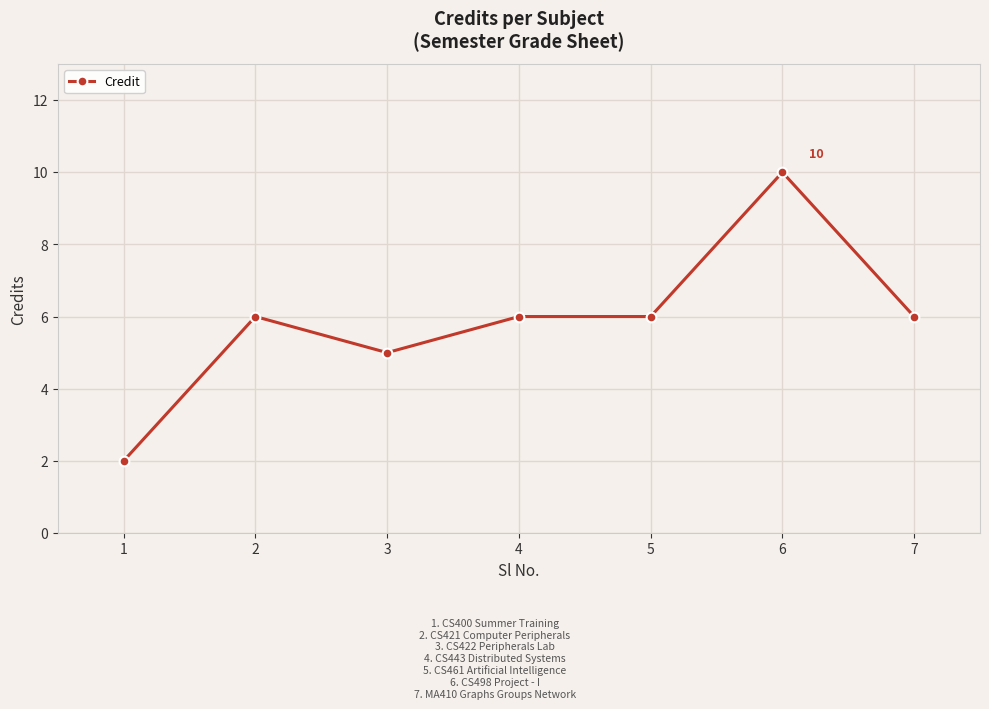

Reading left to right, transcribe all the data shown in this chart.

1=2	2=6	3=5	4=6	5=6	6=10	7=6